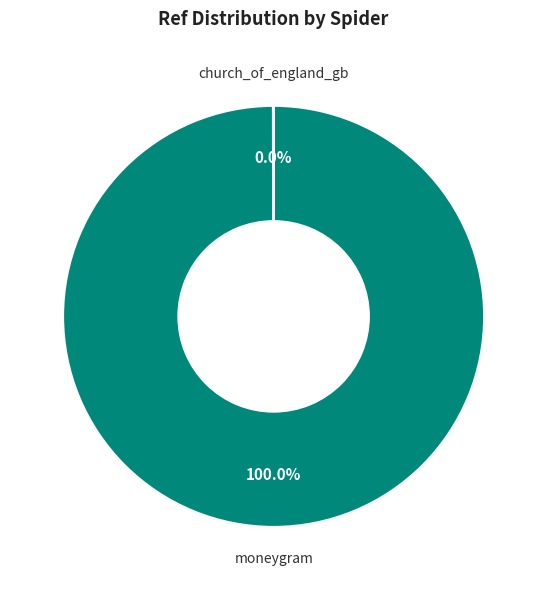

Which slice is the largest?

moneygram